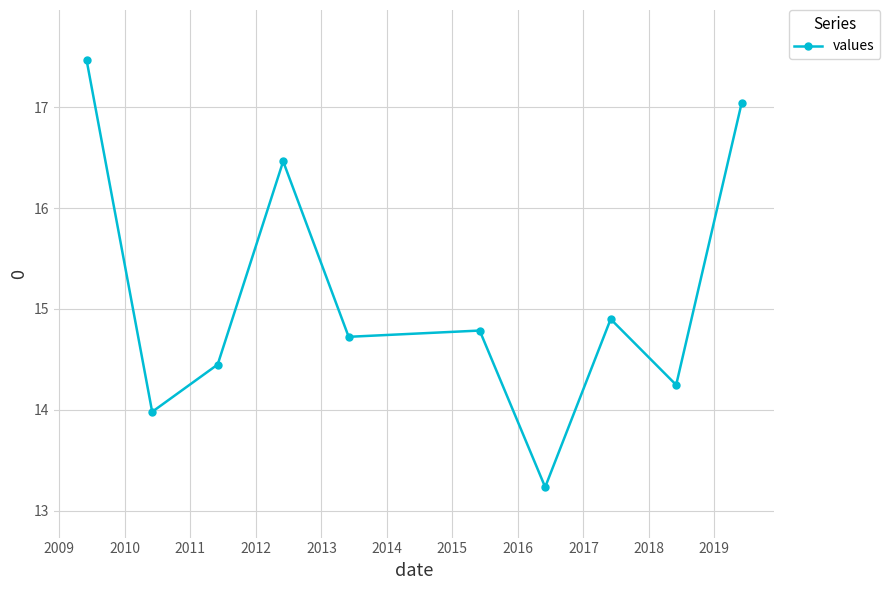

Count the number of categories in the chart.

10